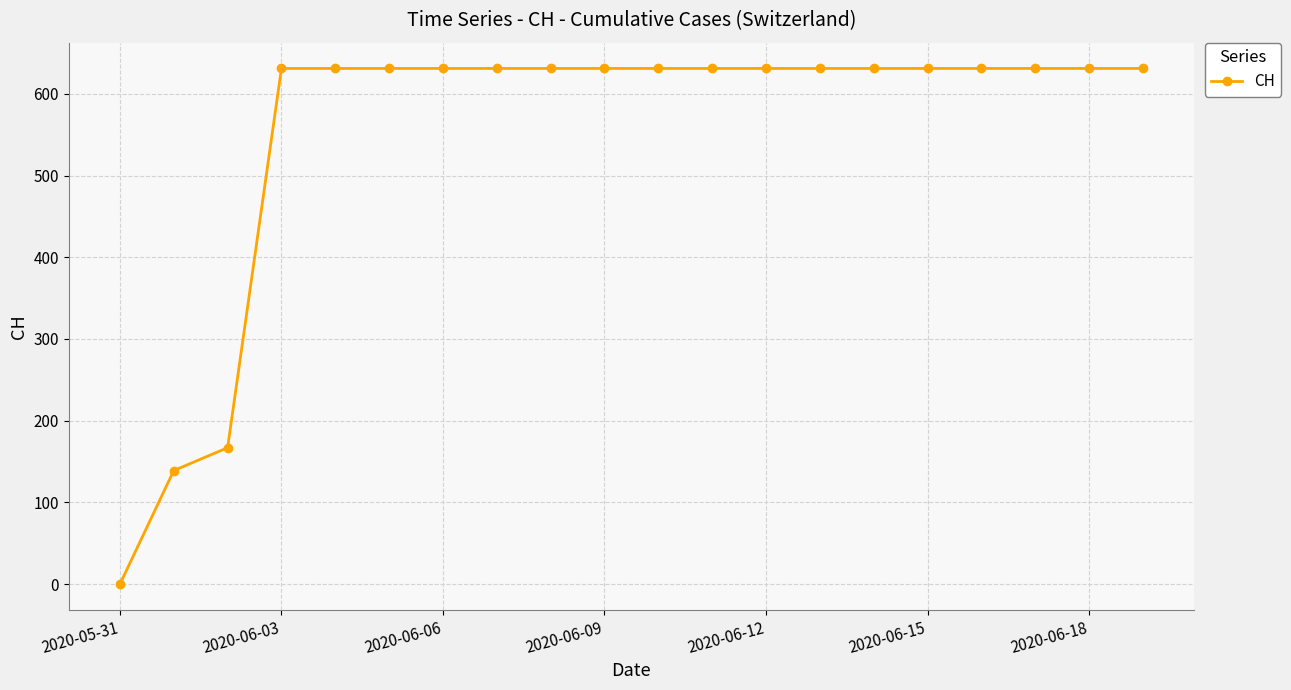

What is the value of the 17th point from the left?

631